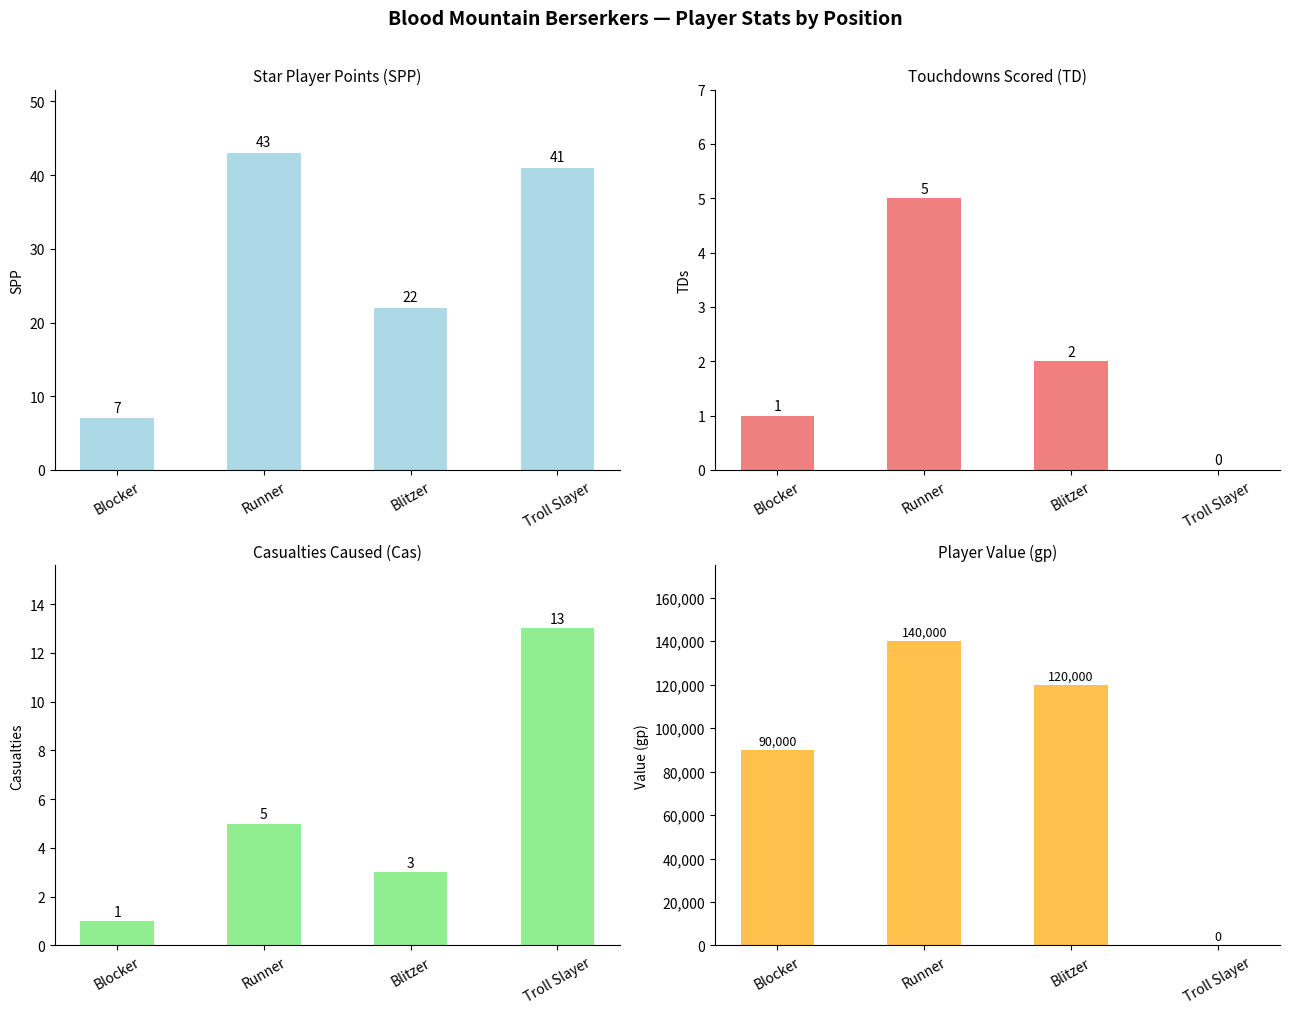

Which series has the widest spread of values?

Value (gp)